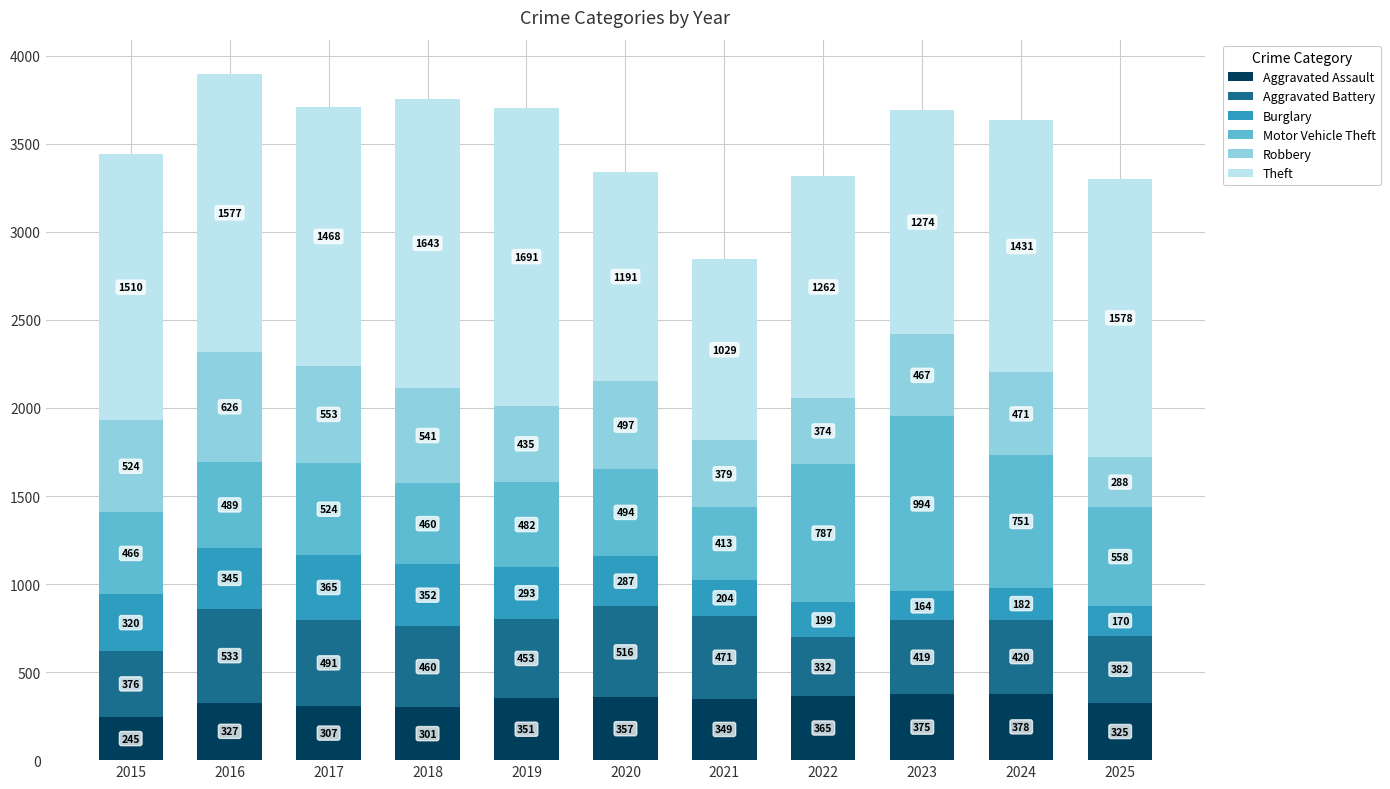

How many categories are shown in the chart?

11